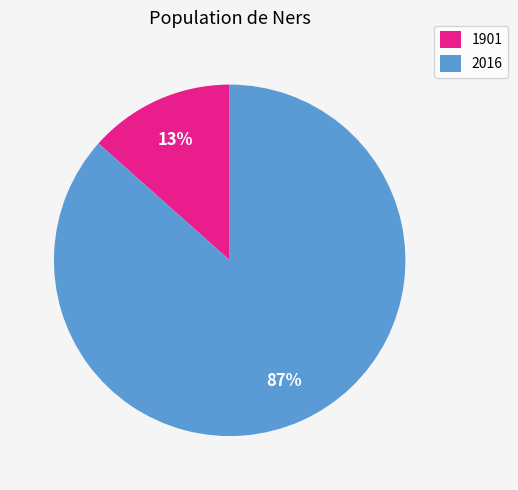

Is the sum of 1901 and 2016 greater than half?

Yes